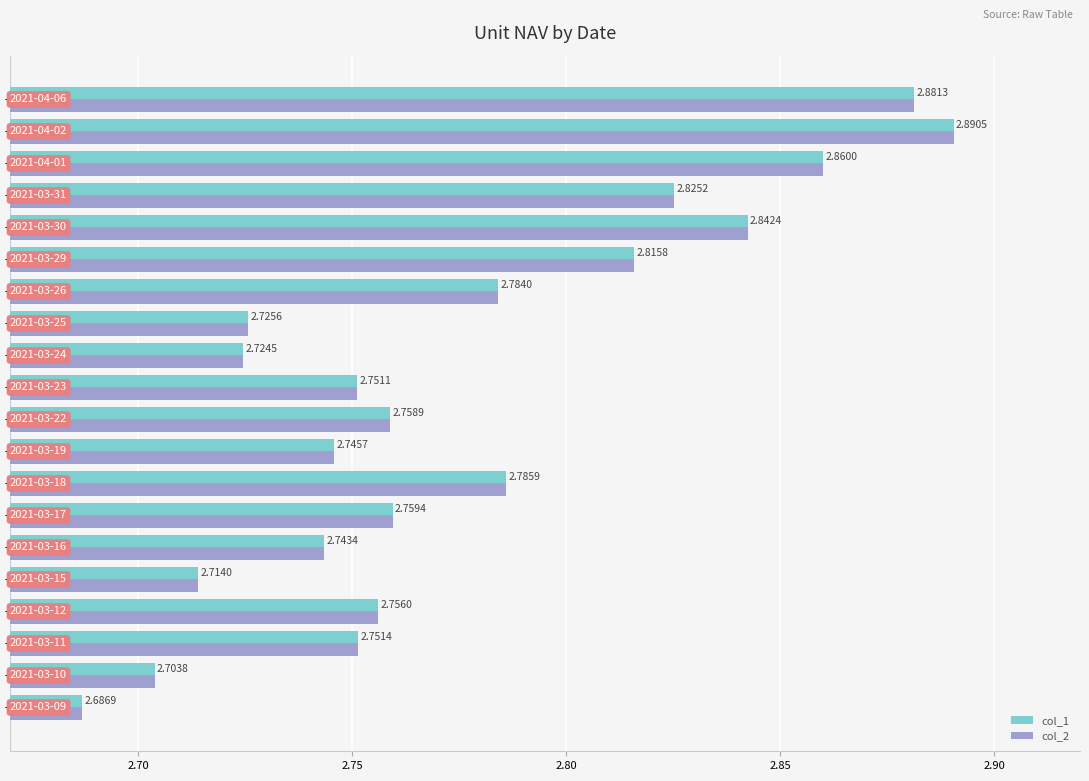

At how many categories does at least one series exceed 2?

20